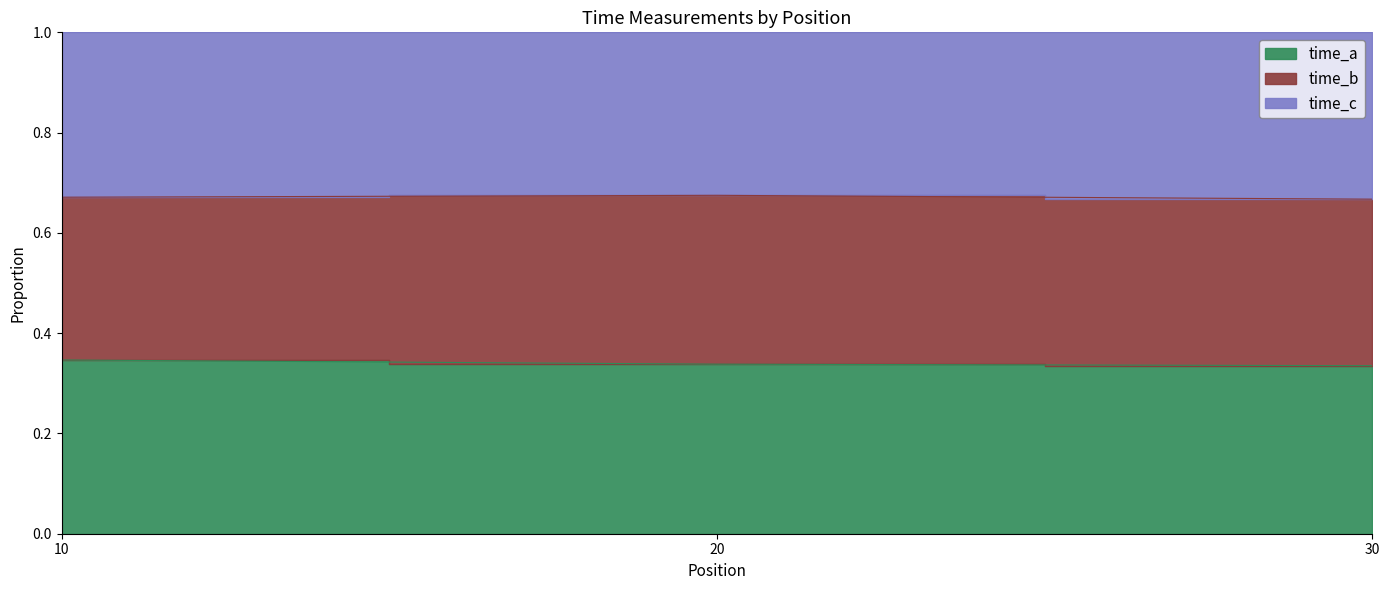

At which category is the sum across all series the highest?

10